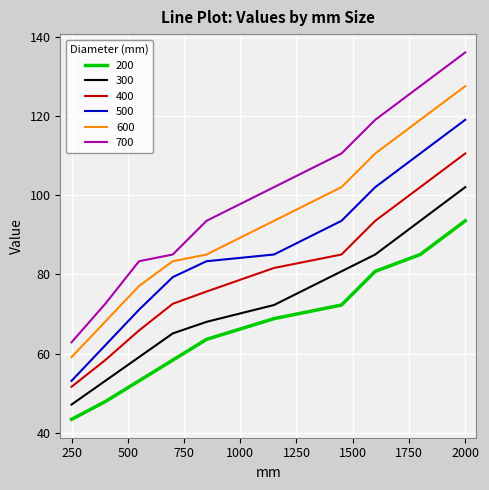

Which series has the largest range (max minus min)?

700